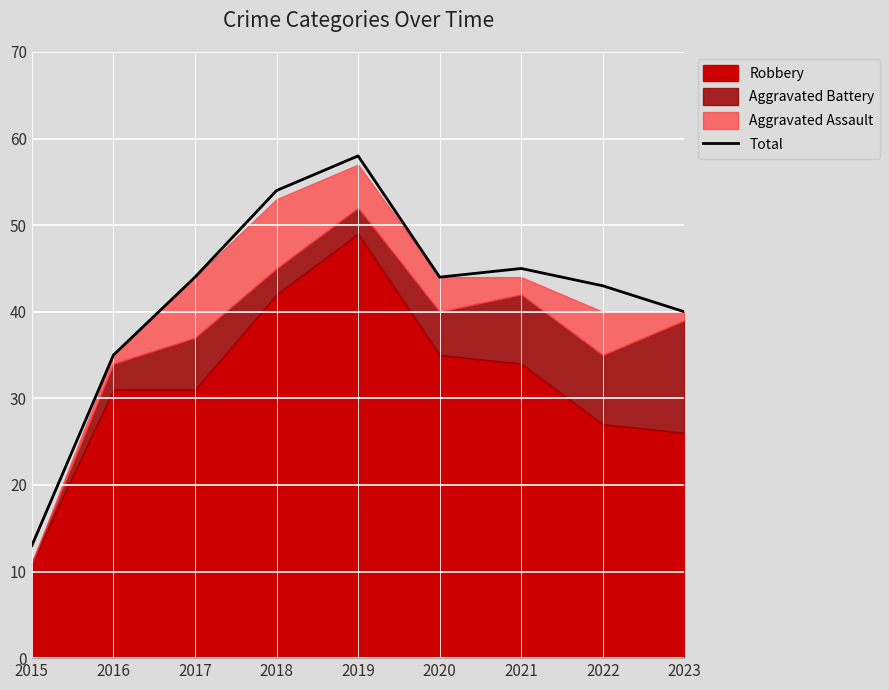

Which label corresponds to the smallest value in the chart?

2015